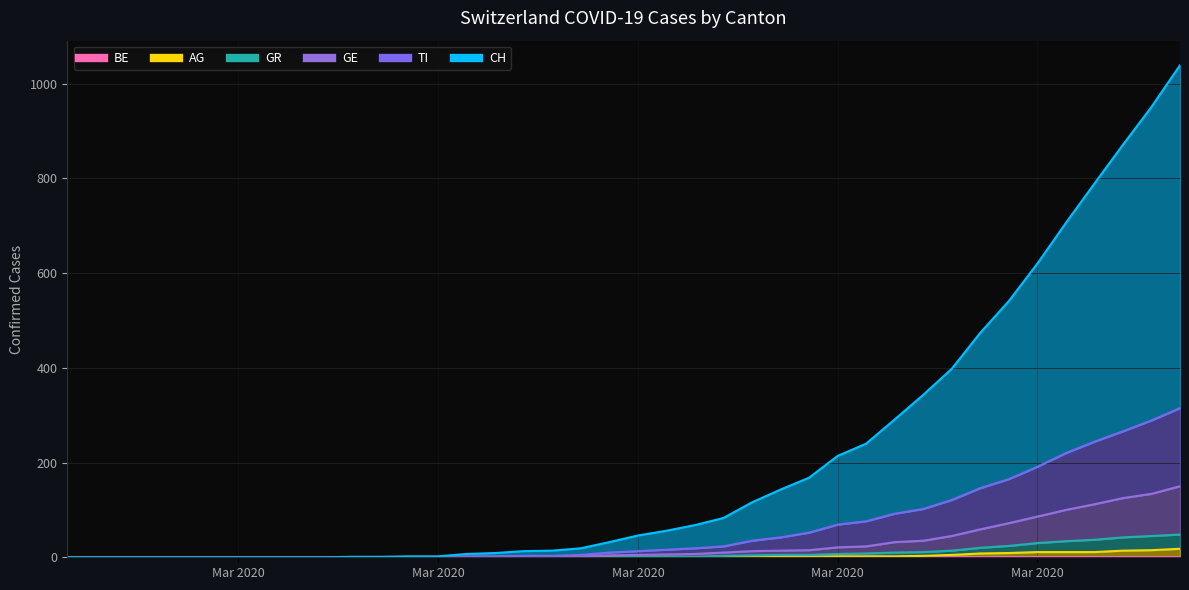

Is it true that TI equals -214 at 2020-02-29?

False